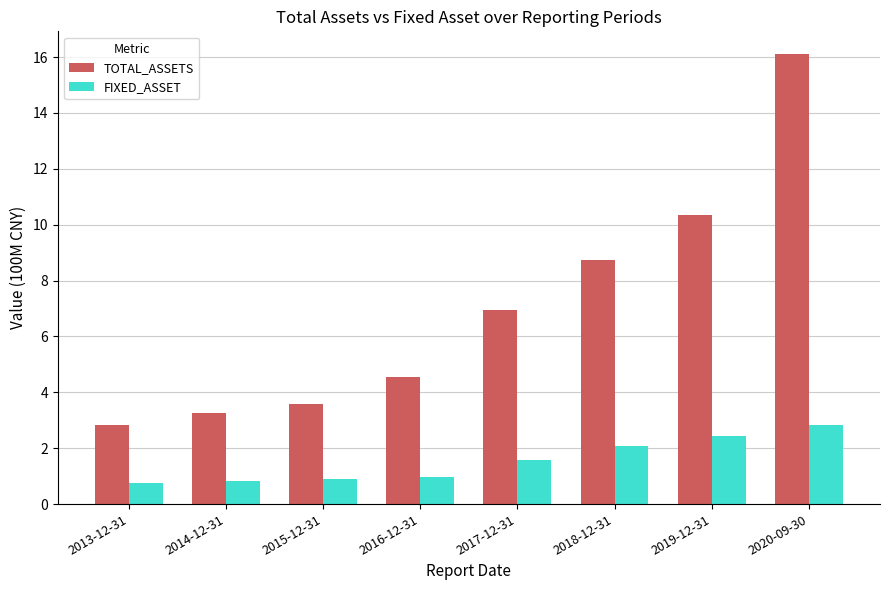

What is the sum of the TOTAL_ASSETS values at 2019-12-31 and 2013-12-31?

13.2